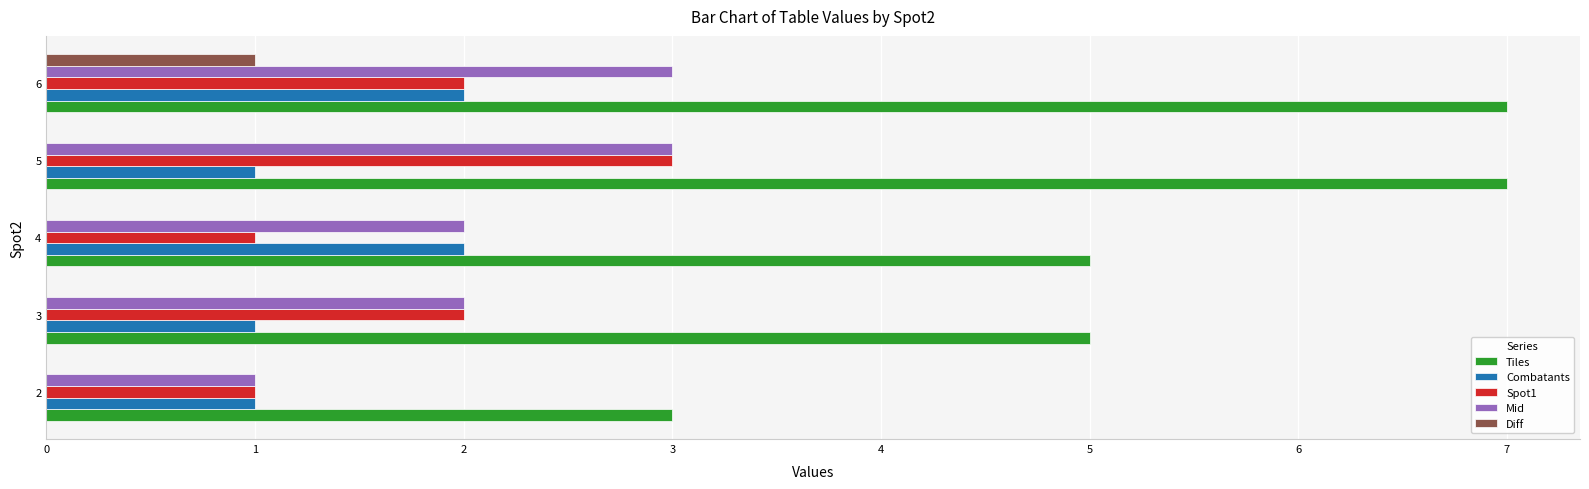

What is the sum of the Tiles values at 6 and 4?

12